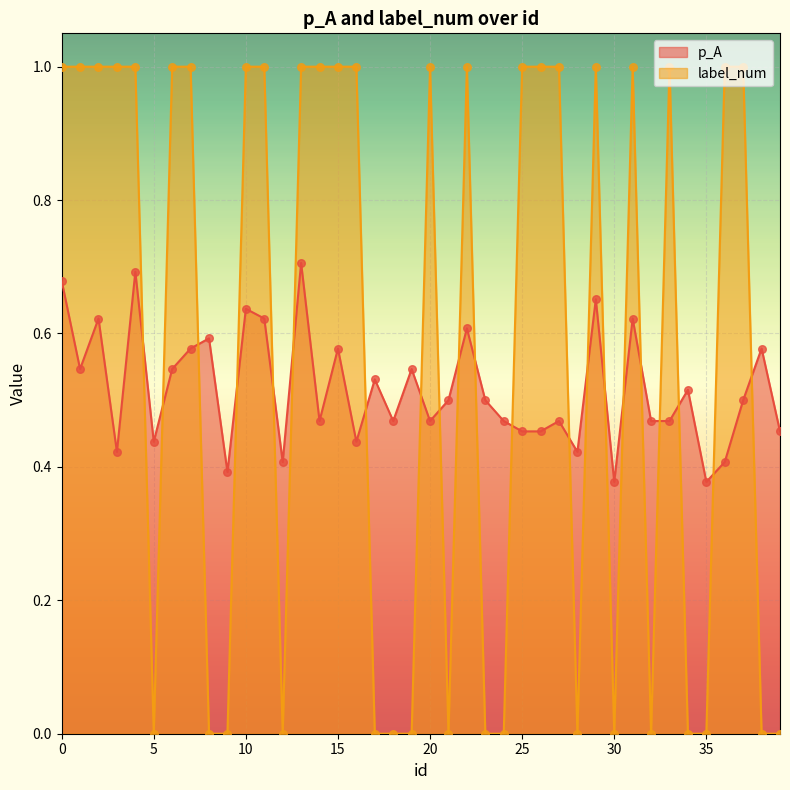

At which category is the sum across all series the highest?

13